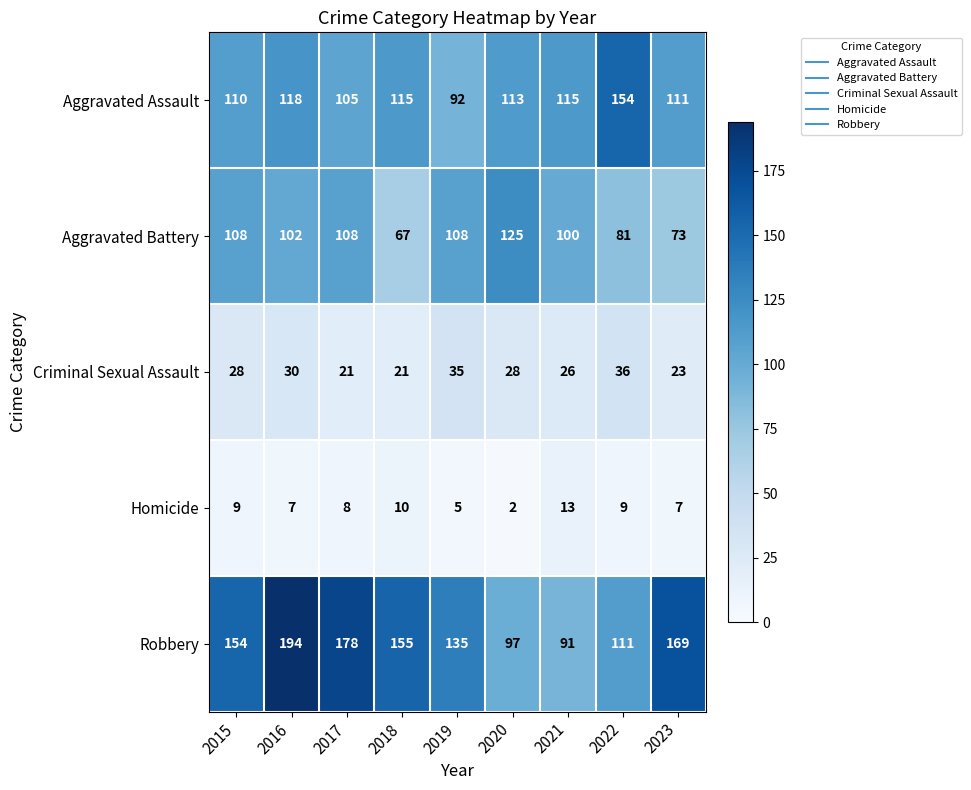

What is the difference between the highest and lowest values at 2019?

130